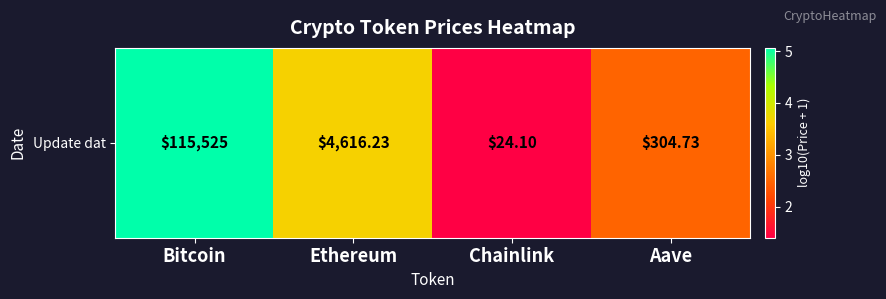

What is the change in value from Ethereum to Chainlink?

-2.3